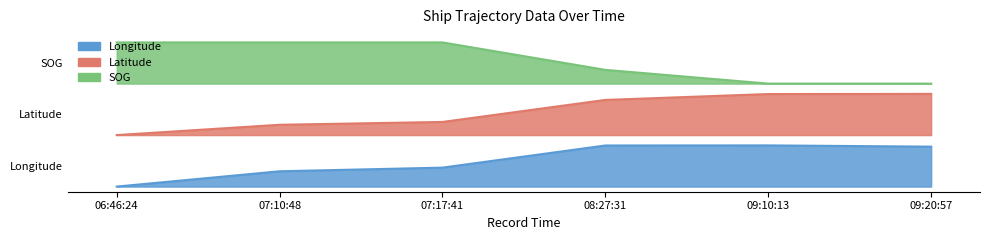

Rank the series by their average value, from highest to lowest.

SOG, Latitude, Longitude